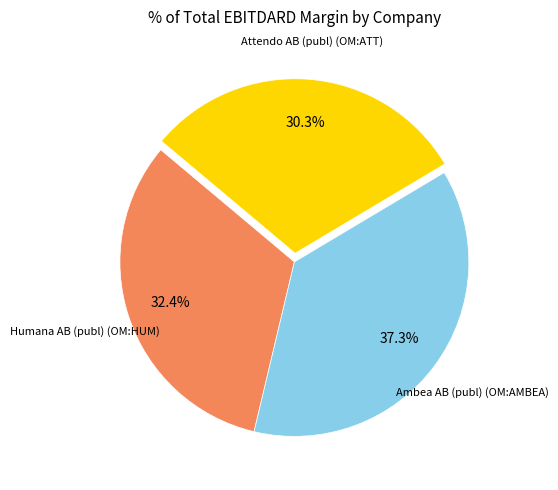

Is there any slice that represents more than half of the pie?

No